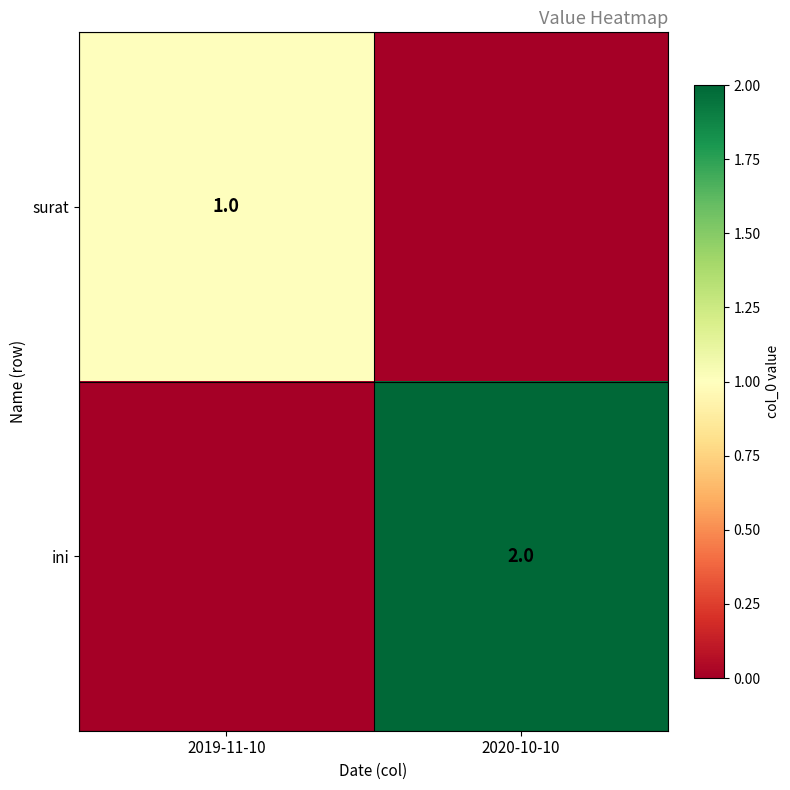

The value of ini at 2020-10-10 is 2. True or false?

True